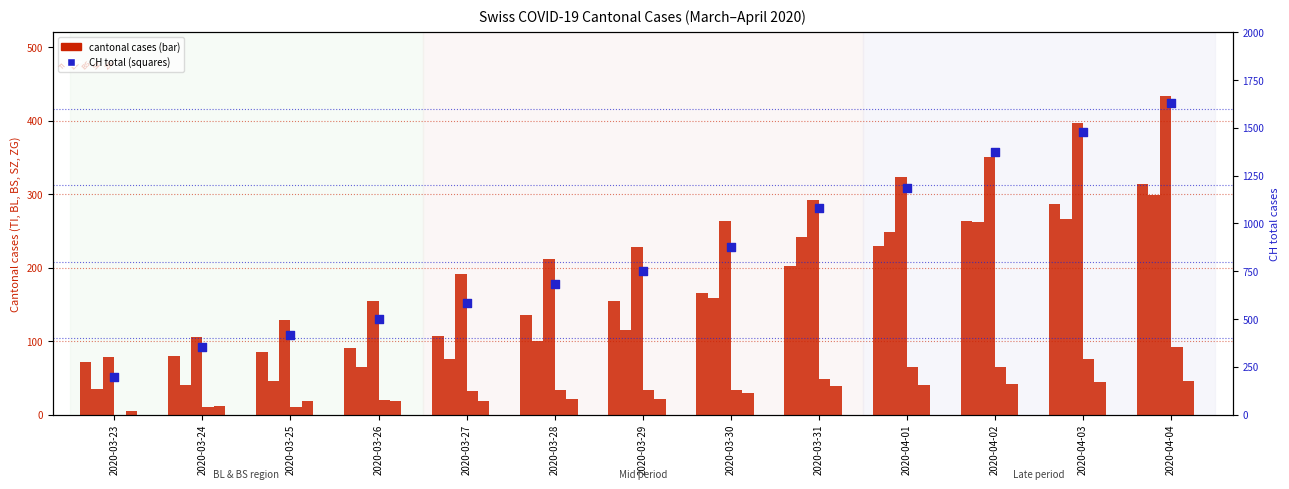

Which series contains the lowest Y value?

SZ